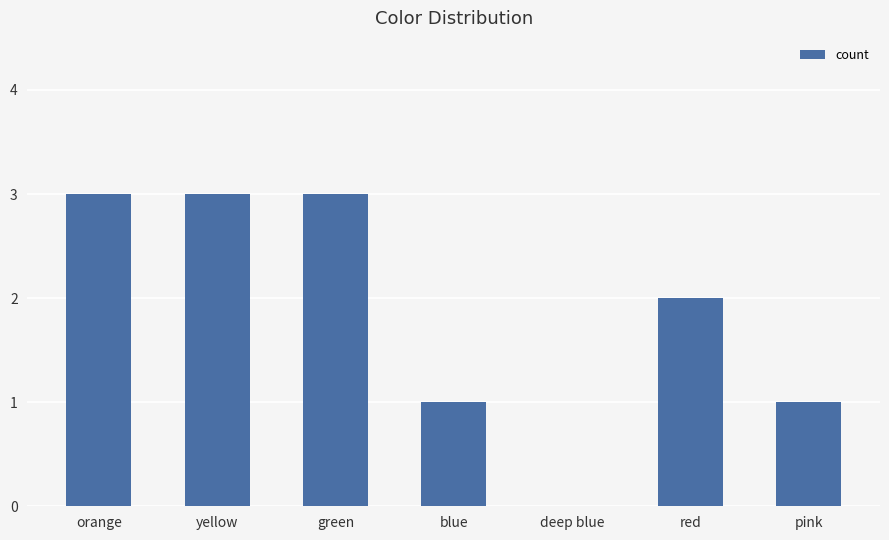

The chart shows a value of 0 at pink. True or false?

False